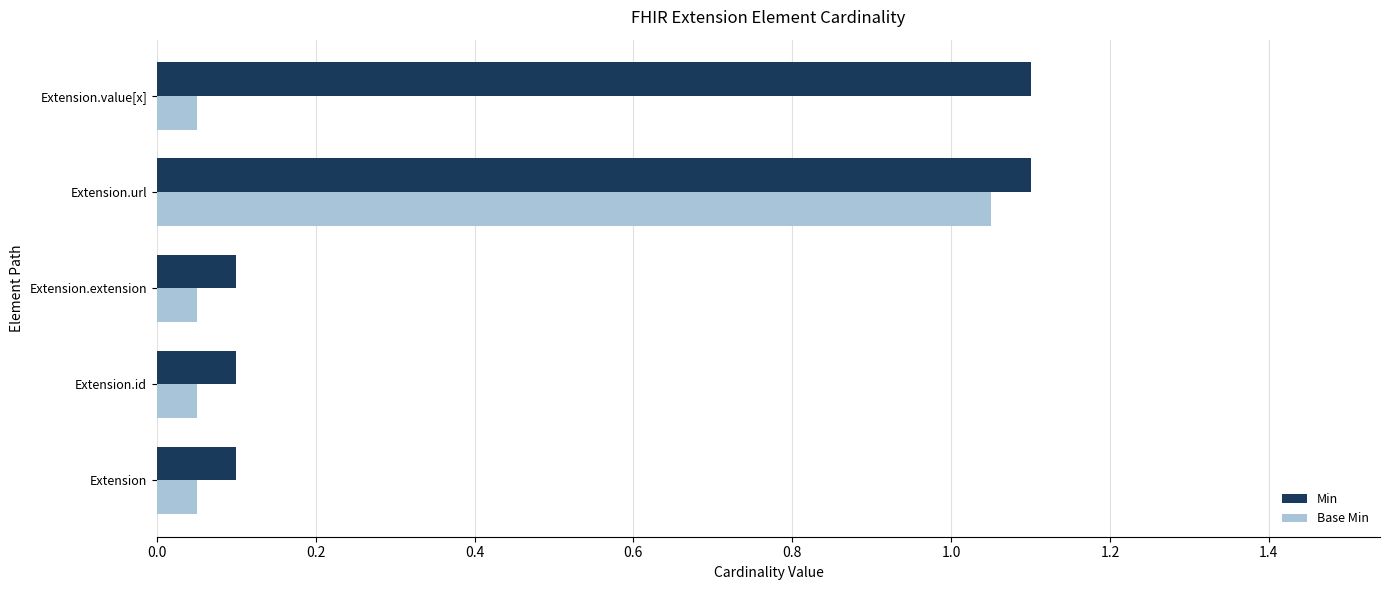

At which label does Base Min reach its peak?

Extension.url